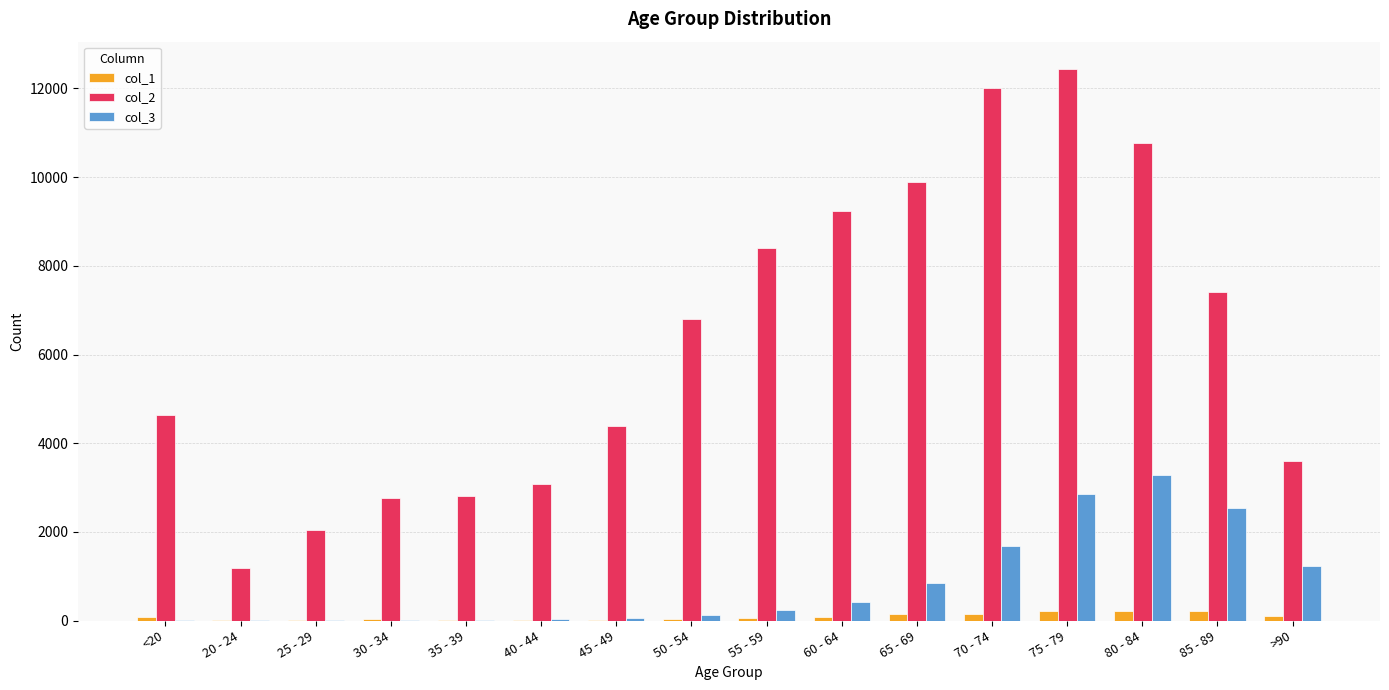

What is the difference between the col_3 values at 20 - 24 and 60 - 64?

422